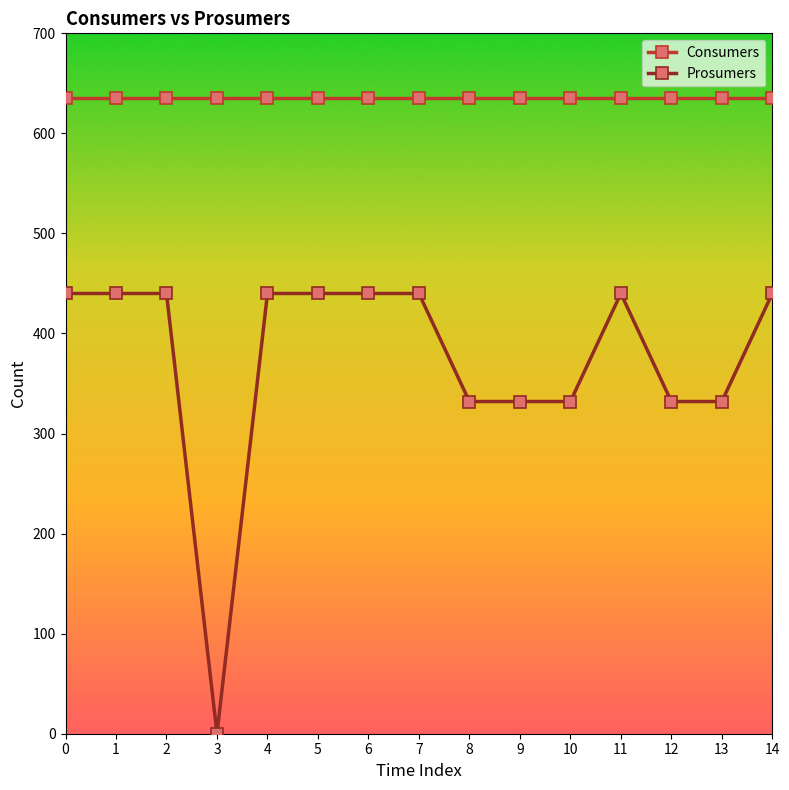

Reading left to right, transcribe all the data shown in this chart.

Consumers: 0=635	1=635	2=635	3=635	4=635	5=635	6=635	7=635	8=635	9=635	10=635	11=635	12=635	13=635	14=635
Prosumers: 0=440	1=440	2=440	3=0	4=440	5=440	6=440	7=440	8=332	9=332	10=332	11=440	12=332	13=332	14=440